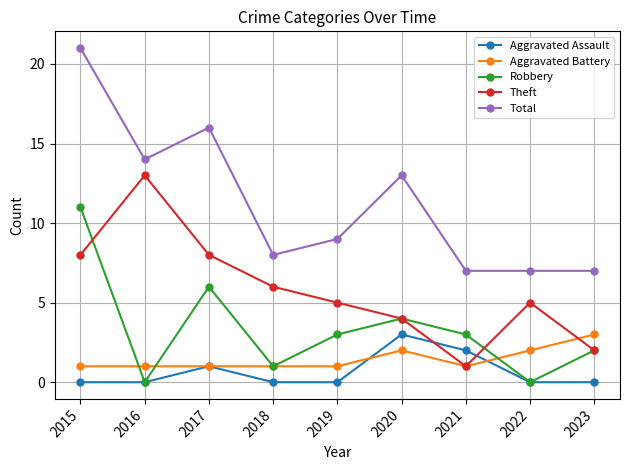

Which category has the highest value in the Aggravated Battery series?

2023